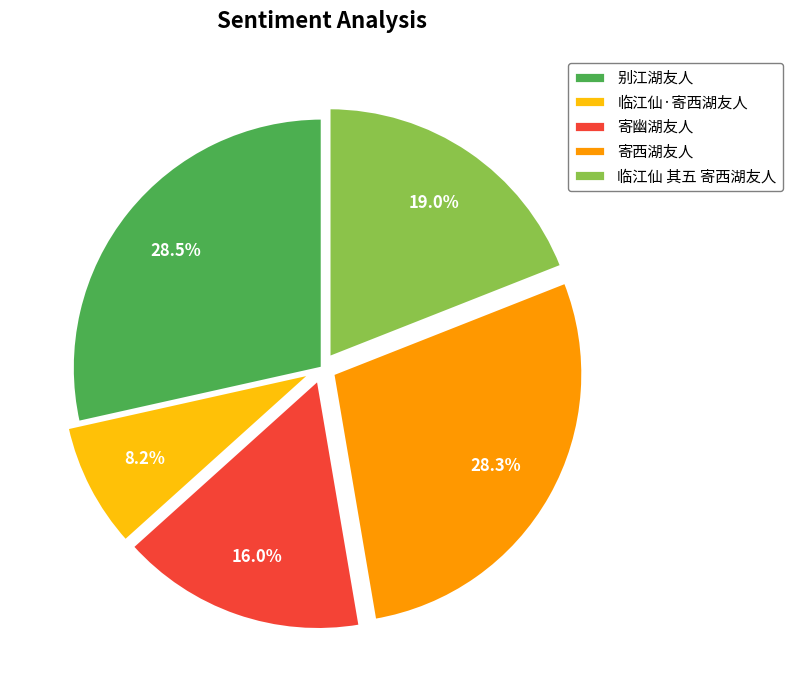

What percentage is the 临江仙 其五 寄西湖友人 slice, to the nearest percent?

19%